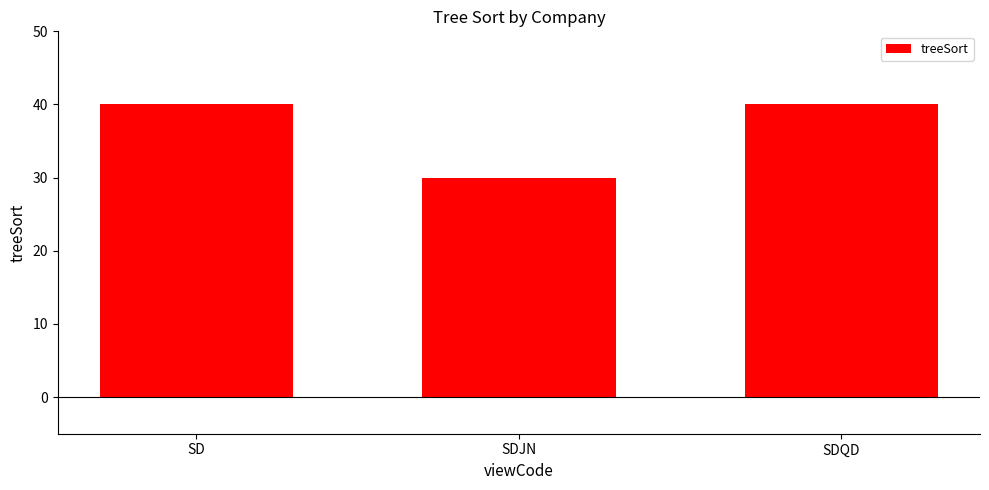

How many values are below 40?

1